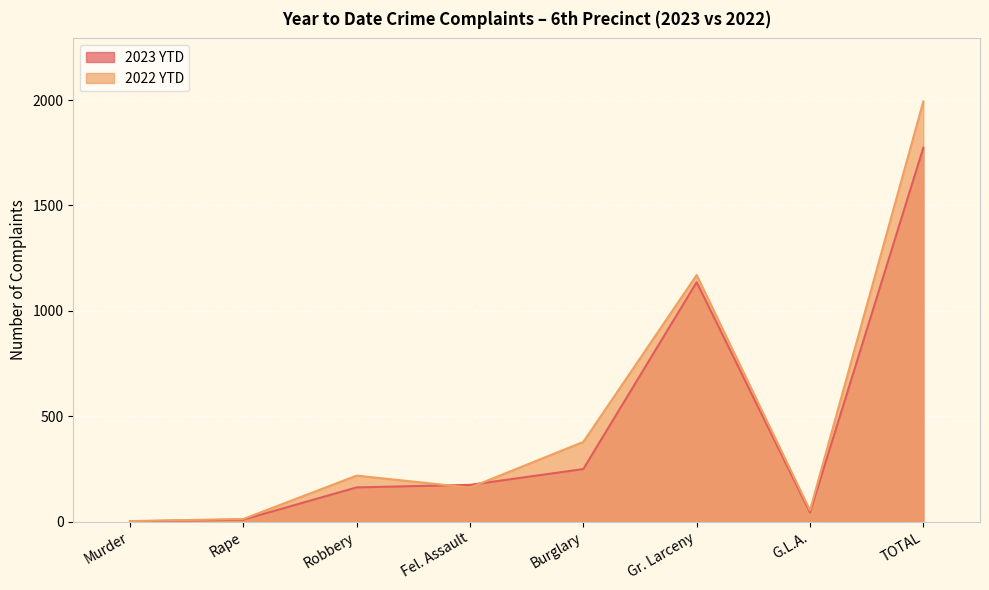

Is the value of 2022 YTD at Gr. Larceny greater than the value of 2023 YTD at Burglary?

Yes